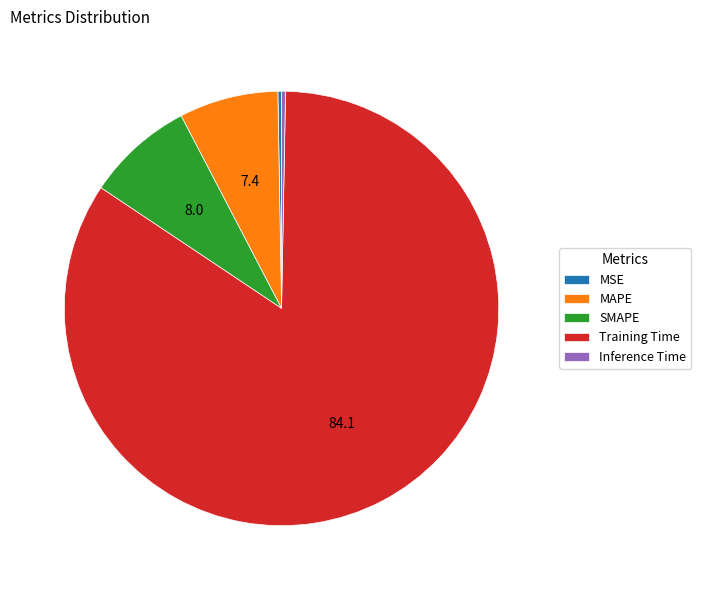

Which category has the biggest portion of the pie?

Training Time